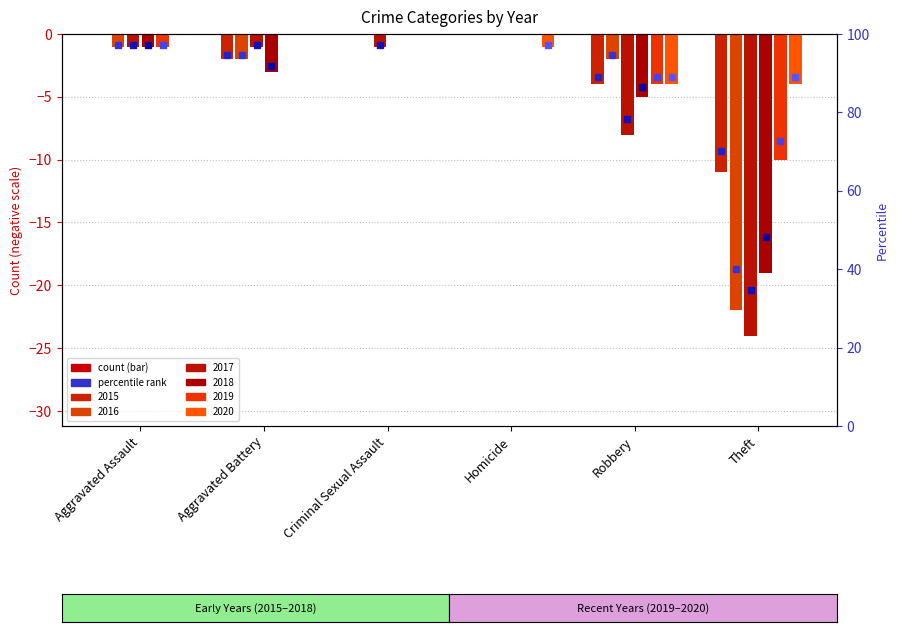

At which label is 2017 closest to -12?

Robbery